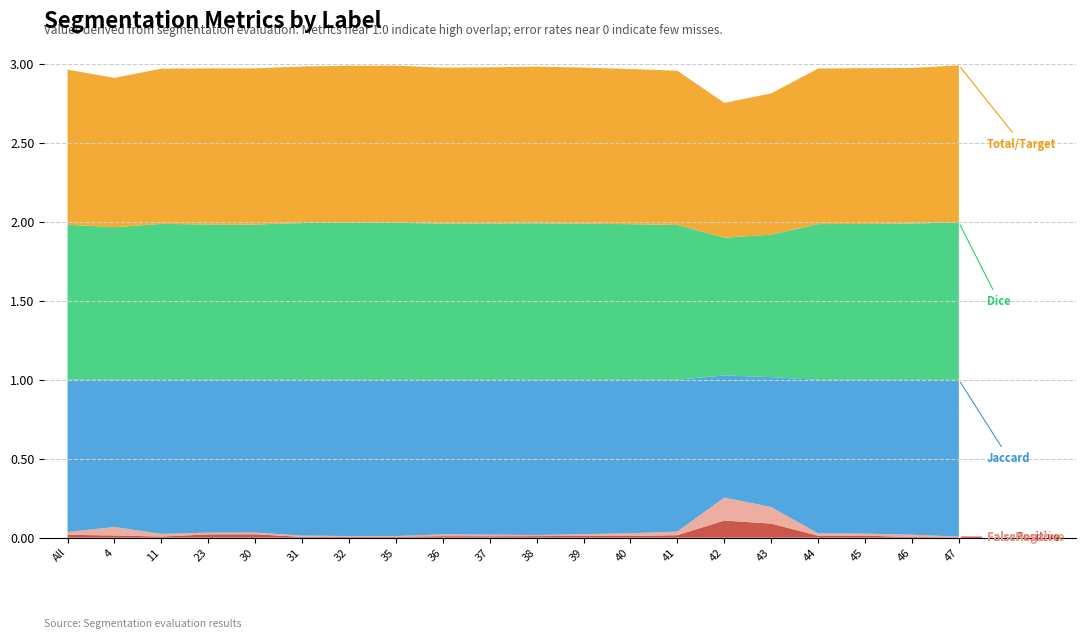

Reading left to right, transcribe all the data shown in this chart.

Total/Target: 1.0	0.9	1.0	1.0	1.0	1.0	1.0	1.0	1.0	1.0	1.0	1.0	1.0	1.0	0.9	0.9	1.0	1.0	1.0	1.0
Jaccard: 1.0	0.9	1.0	1.0	1.0	1.0	1.0	1.0	1.0	1.0	1.0	1.0	1.0	1.0	0.8	0.8	1.0	1.0	1.0	1.0
Dice: 1.0	1.0	1.0	1.0	1.0	1.0	1.0	1.0	1.0	1.0	1.0	1.0	1.0	1.0	0.9	0.9	1.0	1.0	1.0	1.0
FalseNegative: 0.0	0.1	0.0	0.0	0.0	0.0	0.0	0.0	0.0	0.0	0.0	0.0	0.0	0.0	0.1	0.1	0.0	0.0	0.0	0.0
FalsePositive: 0.0	0.0	0.0	0.0	0.0	0.0	0.0	0.0	0.0	0.0	0.0	0.0	0.0	0.0	0.1	0.1	0.0	0.0	0.0	0.0